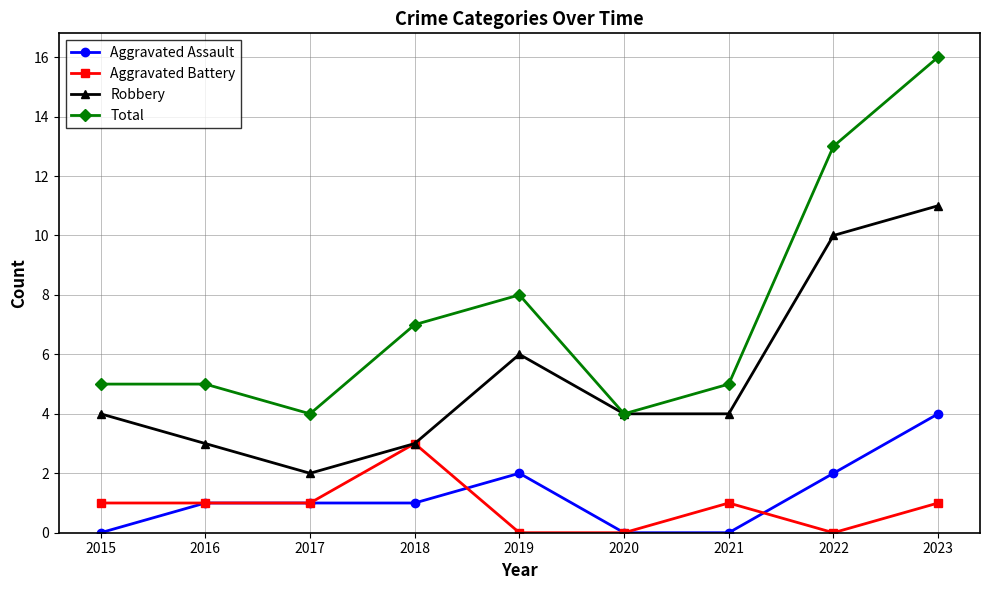

True or false: Total has a value of 13 at 2022.

True